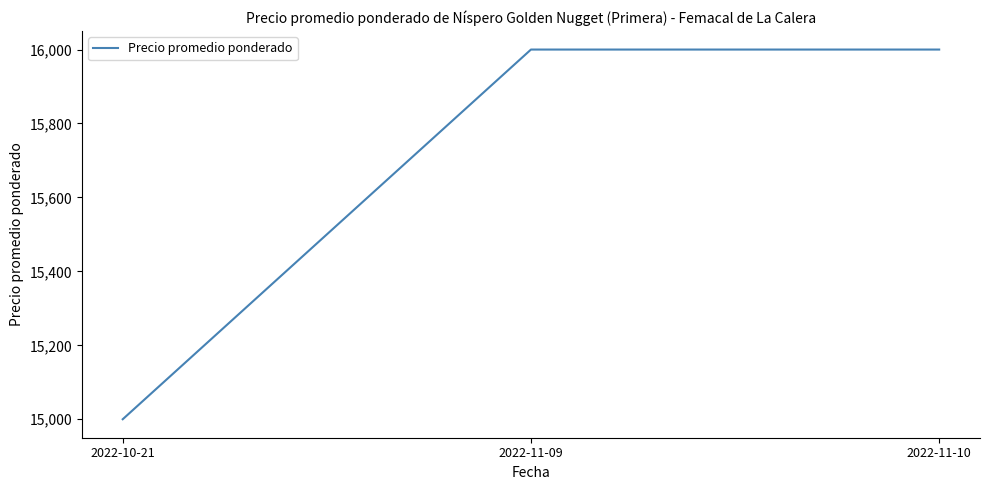

Does the chart display data point markers on the line(s)?

No